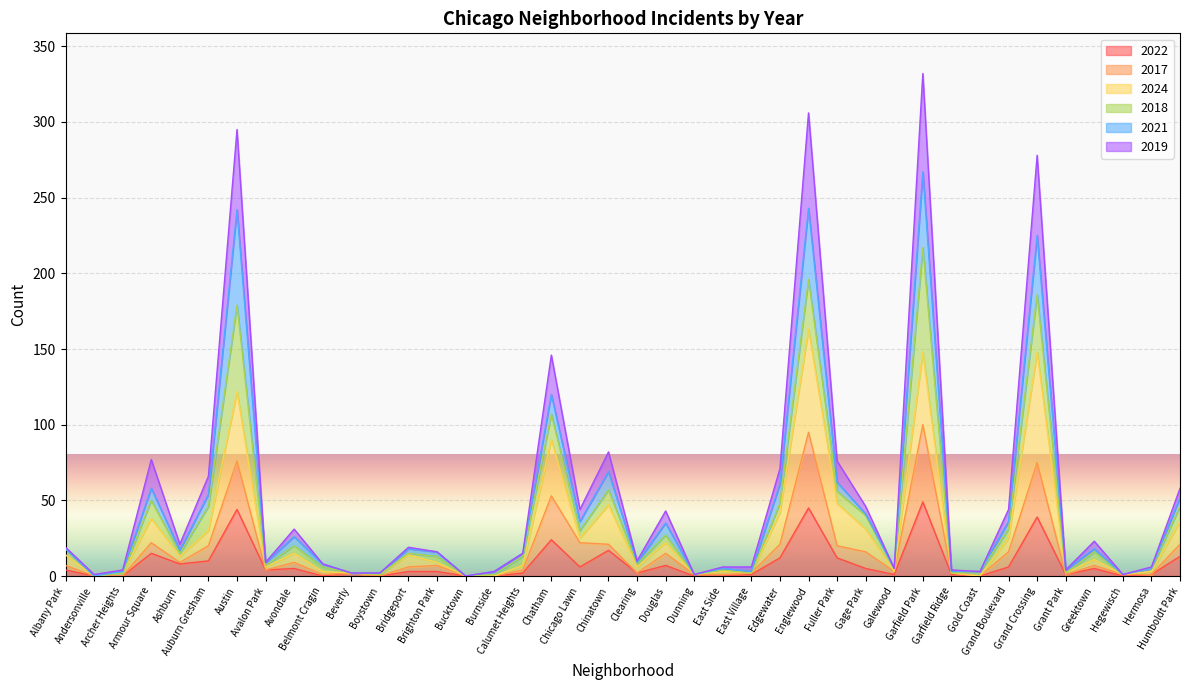

What is the highest value of the 2022 series?

49